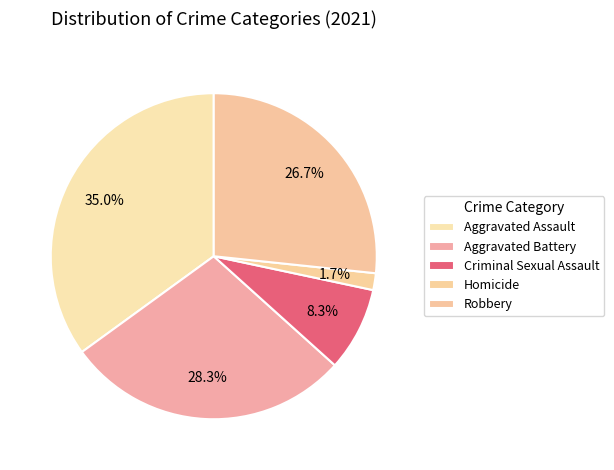

Rank the categories by value from lowest to highest.

Homicide, Criminal Sexual Assault, Robbery, Aggravated Battery, Aggravated Assault